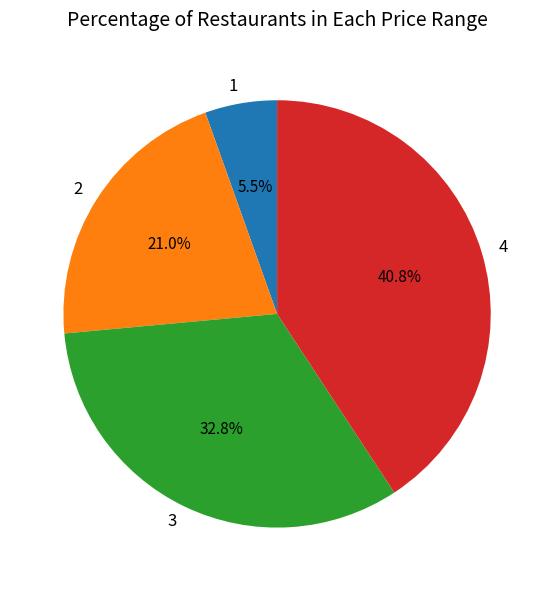

Count the number of slices in the pie.

4